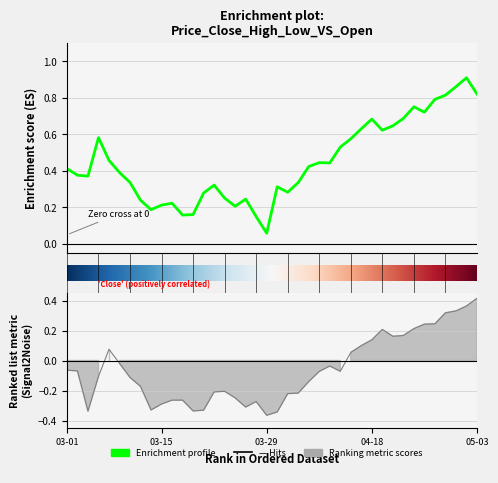

How many data points in Low are less than 0?

26